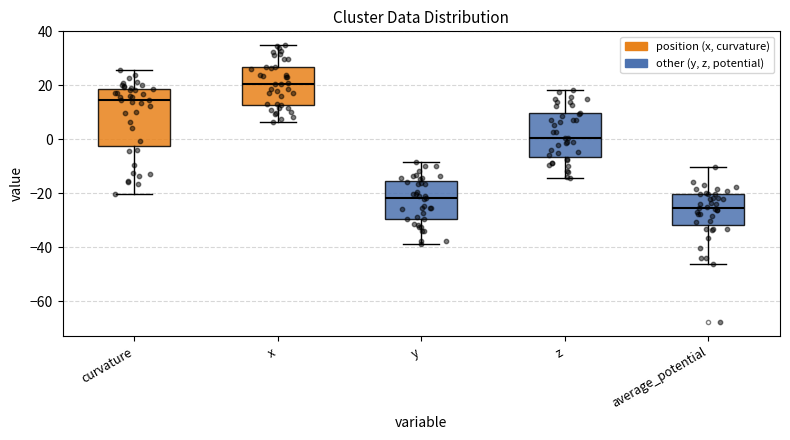

Which box's median line is the highest?

x